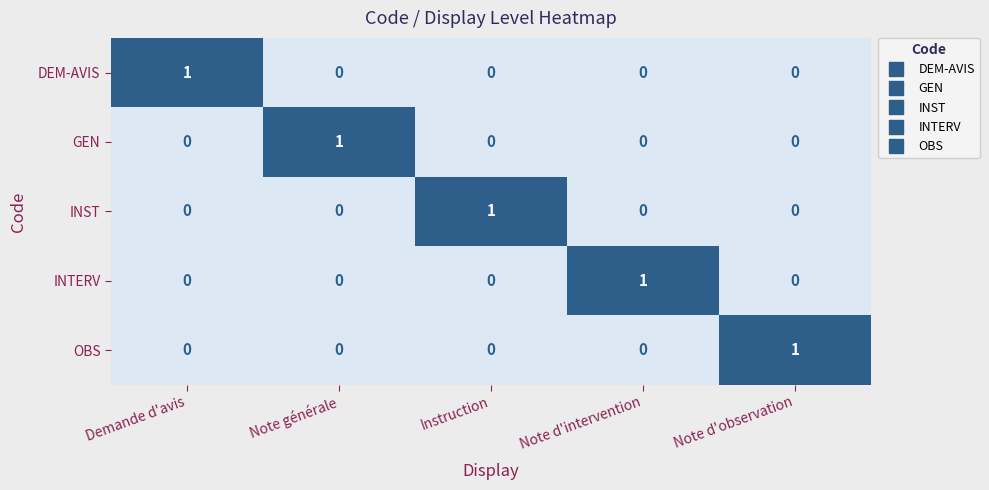

How many distinct data groups are displayed?

5